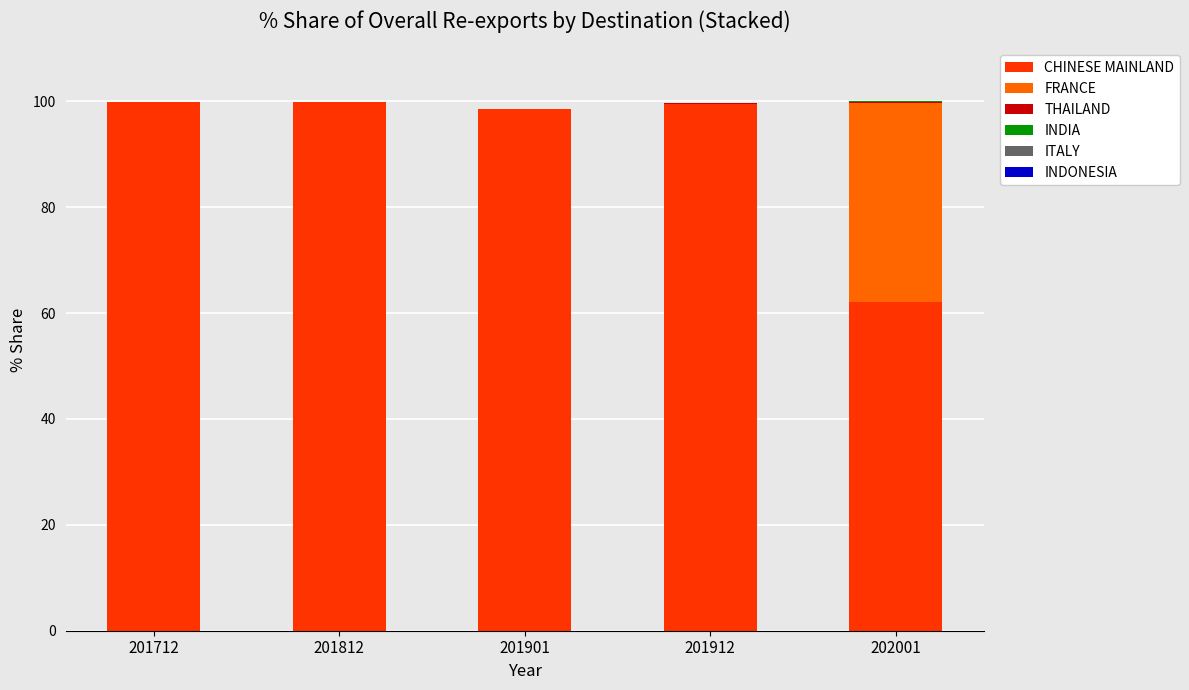

What is the maximum value for CHINESE MAINLAND?

99.9